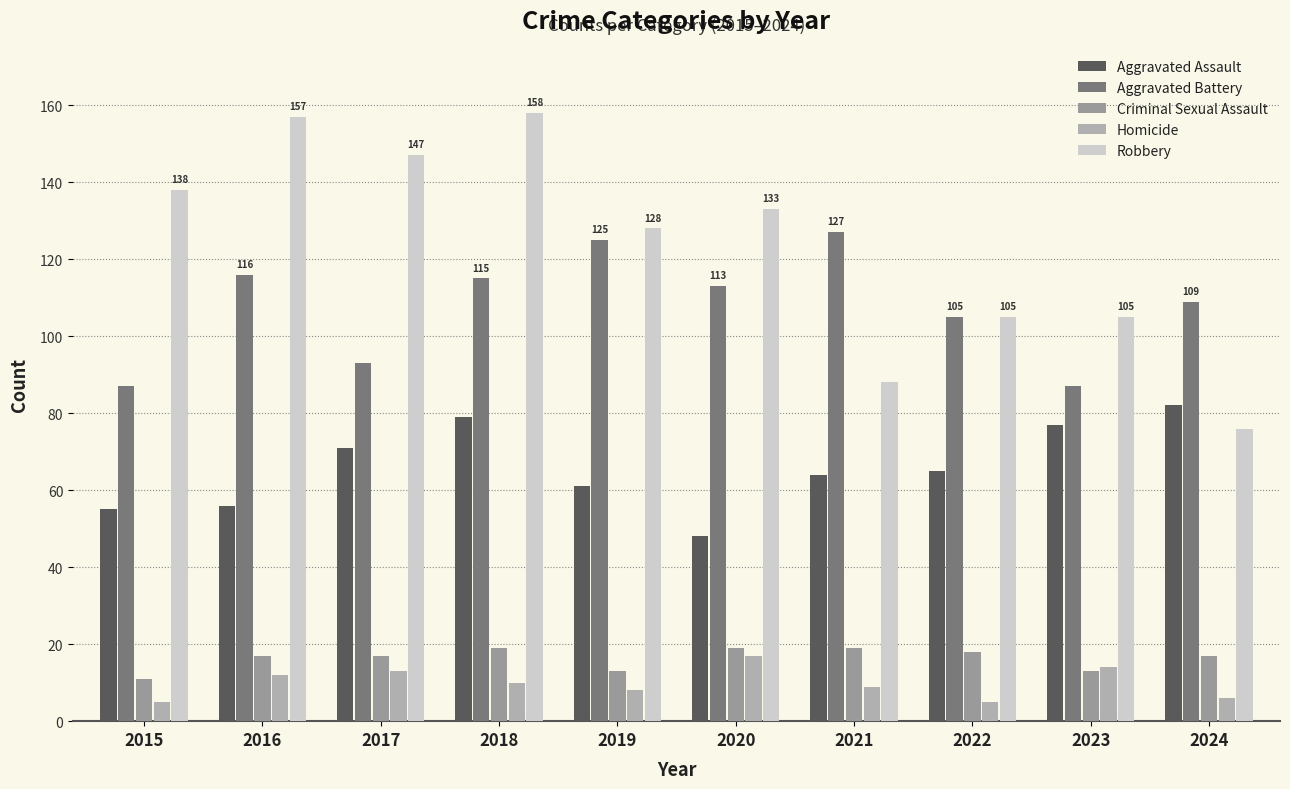

What is the difference between the maximum and second lowest values in the Aggravated Battery series?

40